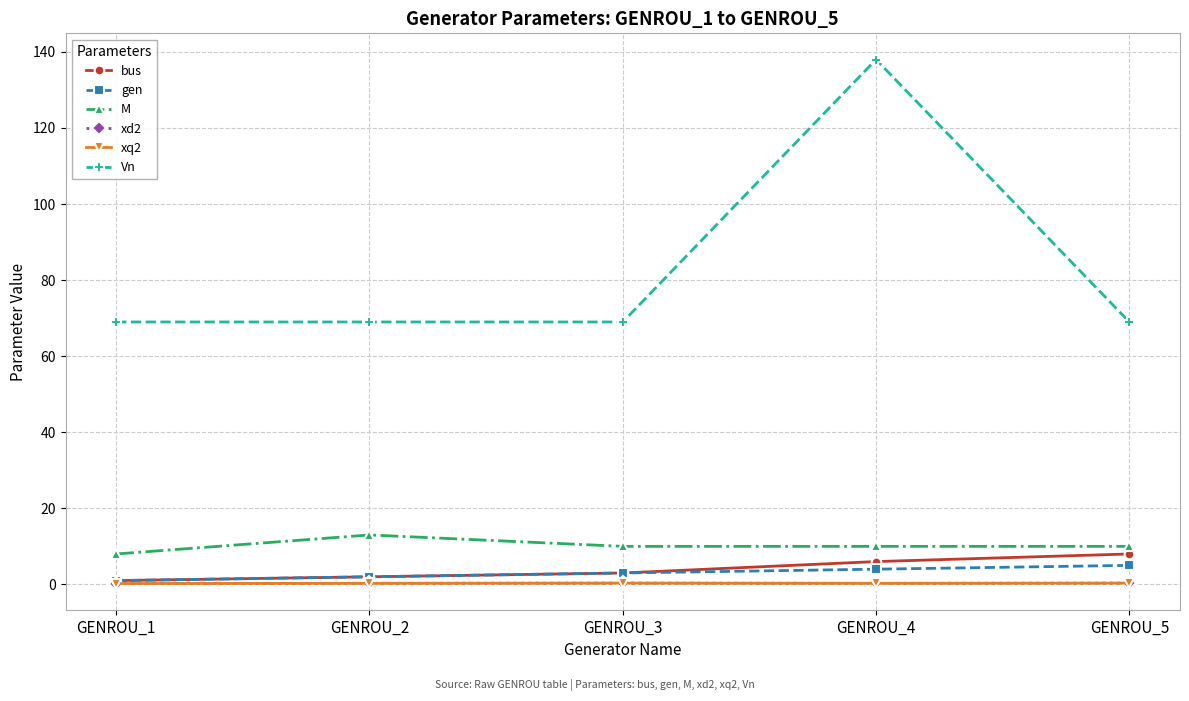

List the series in order of their peak value, lowest first.

xd2, xq2, gen, bus, M, Vn